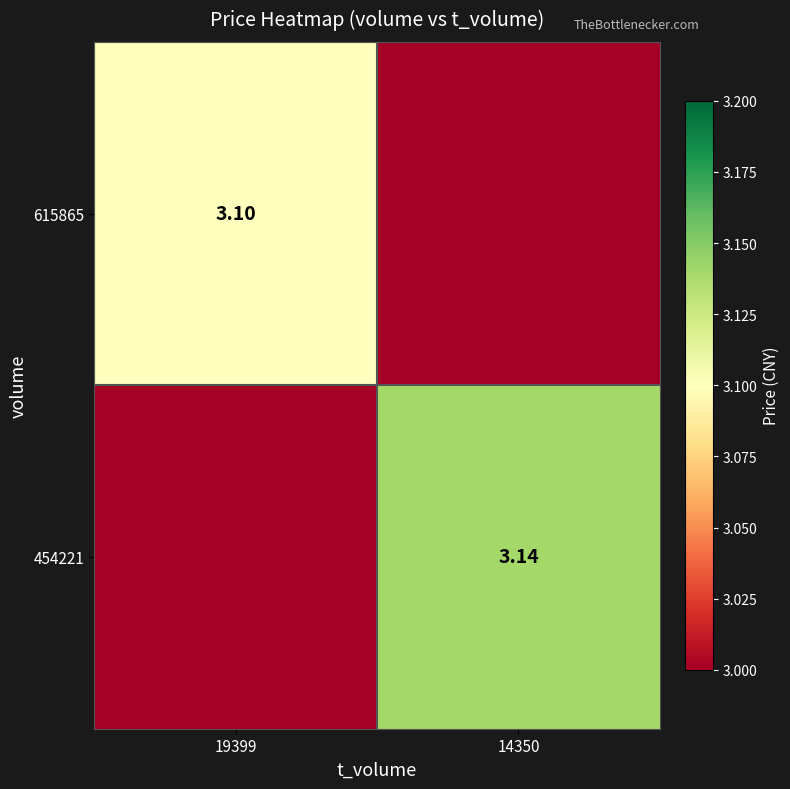

What is the difference between the 454221 values at 19399 and 14350?

3.1